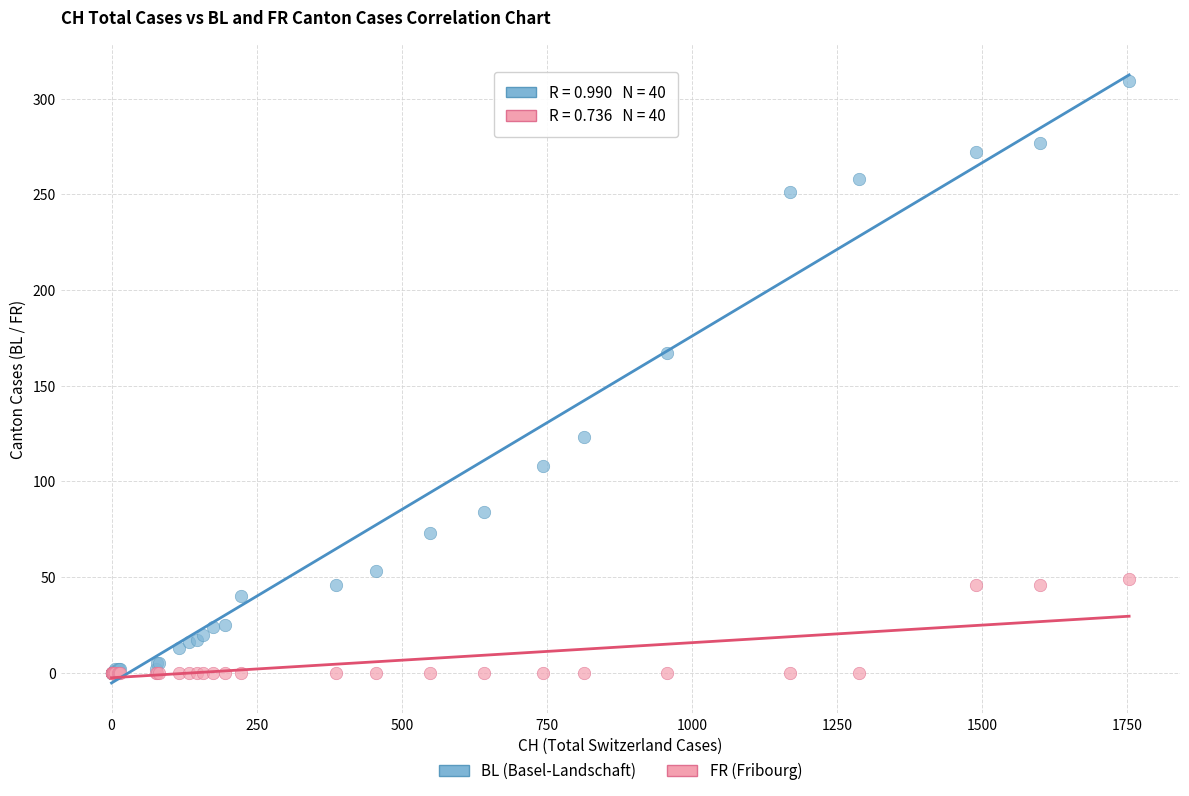

In the BL (Basel-Landschaft) series, what Y value is closest to 154?

167